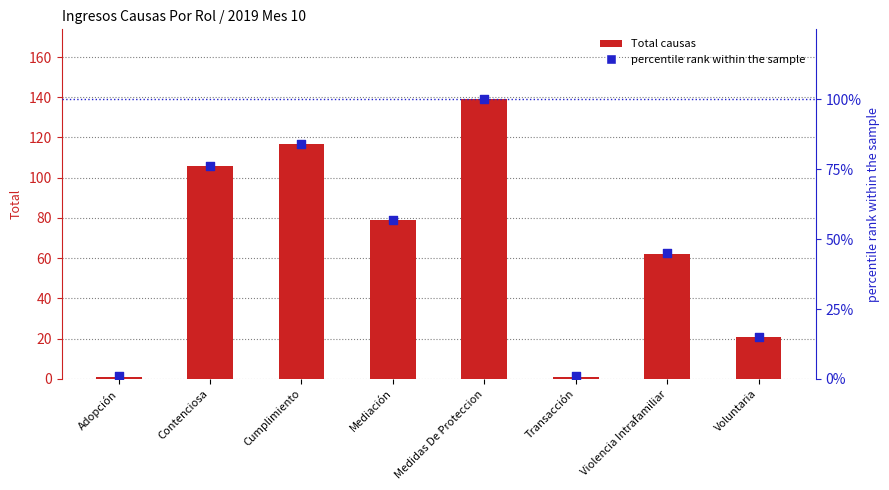

At how many categories does at least one series exceed 93?

3